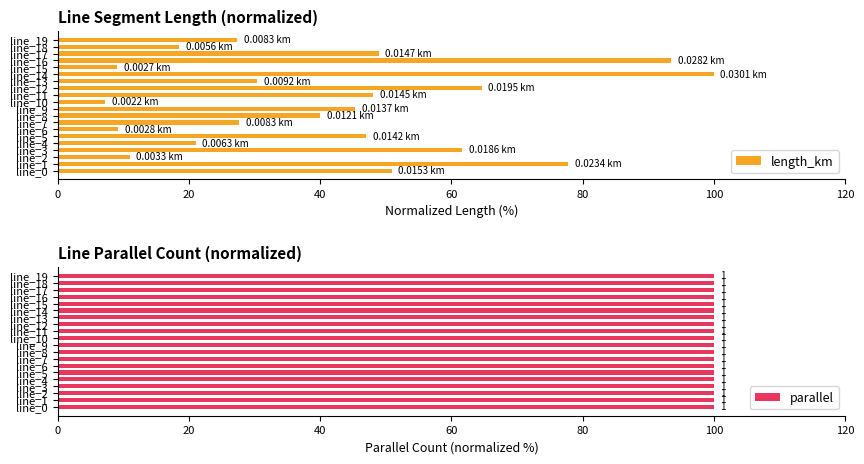

What is the difference between the maximum and minimum values in the length_km series?

92.7